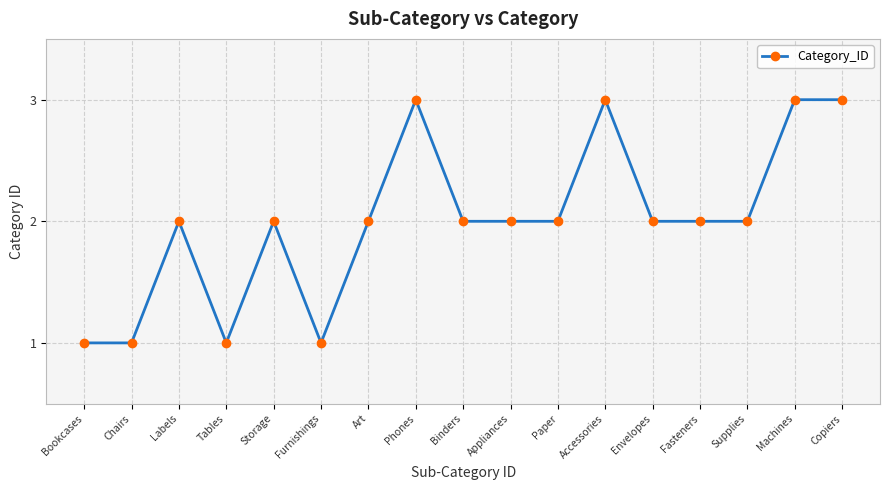

Reading left to right, transcribe all the data shown in this chart.

1	1	2	1	2	1	2	3	2	2	2	3	2	2	2	3	3